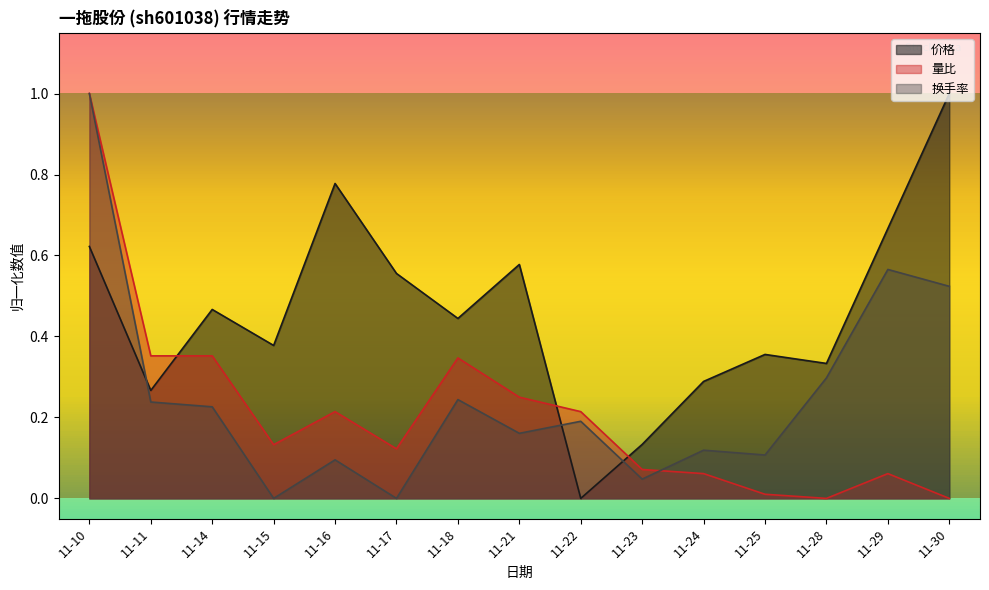

Count the number of categories in the chart.

15